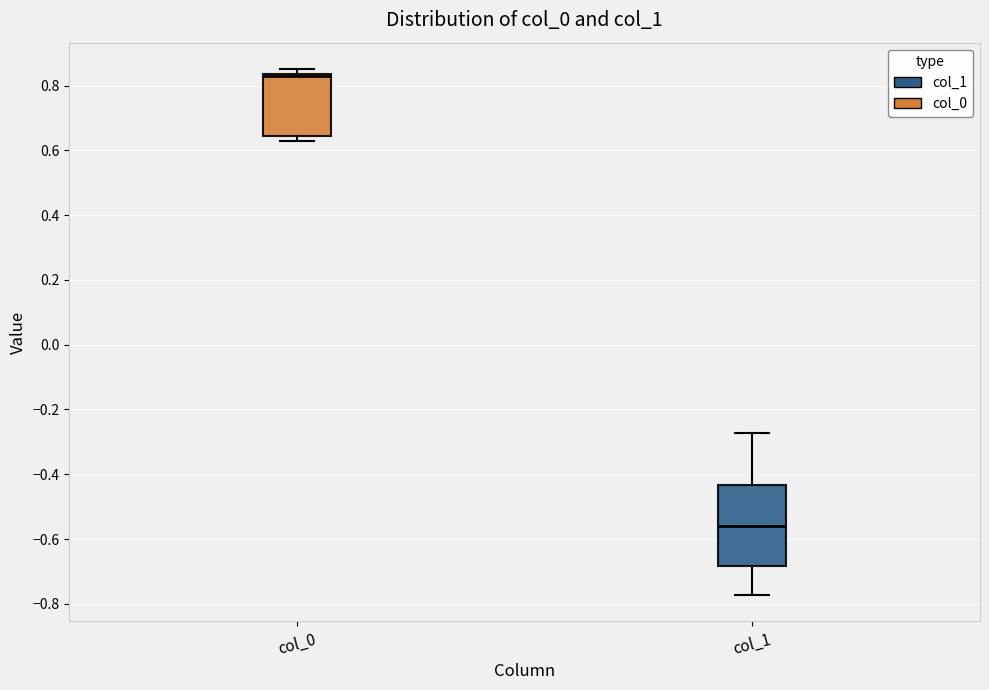

Where is the lower edge of the box for col_0 on the y-axis? The values are not printed on the chart, so give them approximately, as read against the axis.

0.64